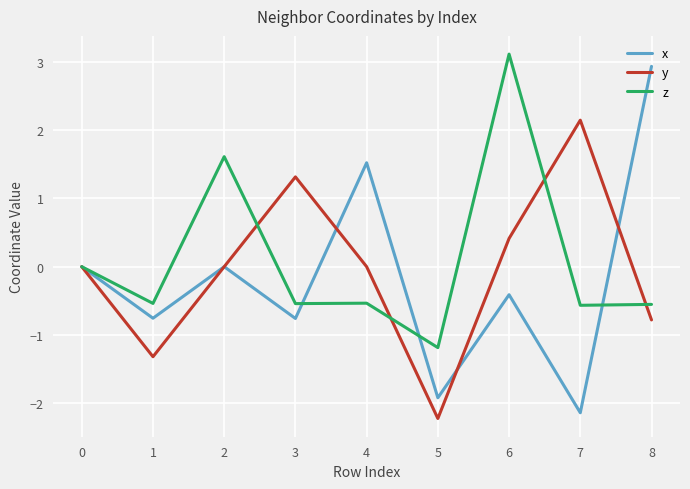

List the series in order of their overall mean, lowest first.

x, y, z